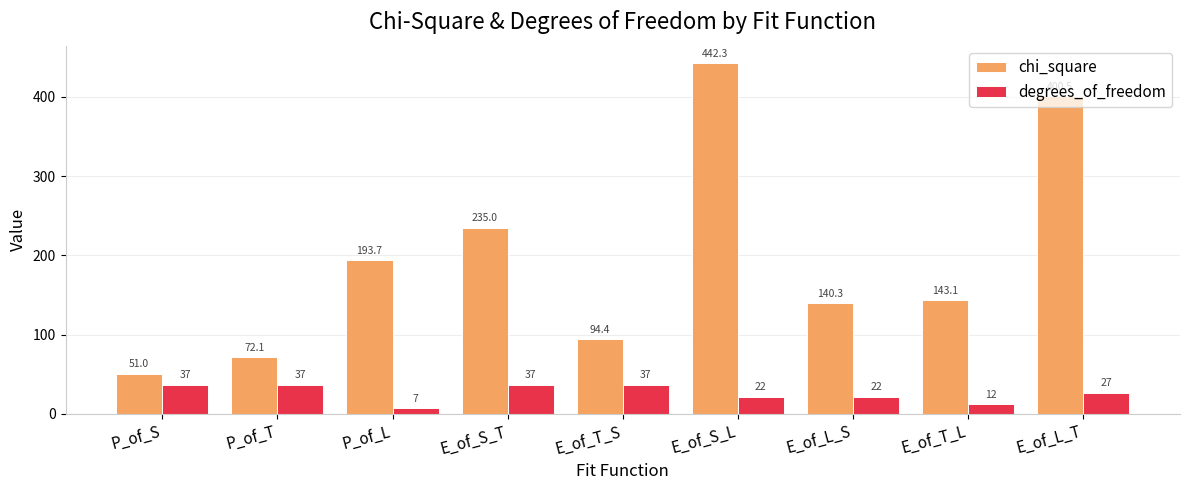

What is the sum of the chi_square values at E_of_L_T and E_of_S_T?

635.5